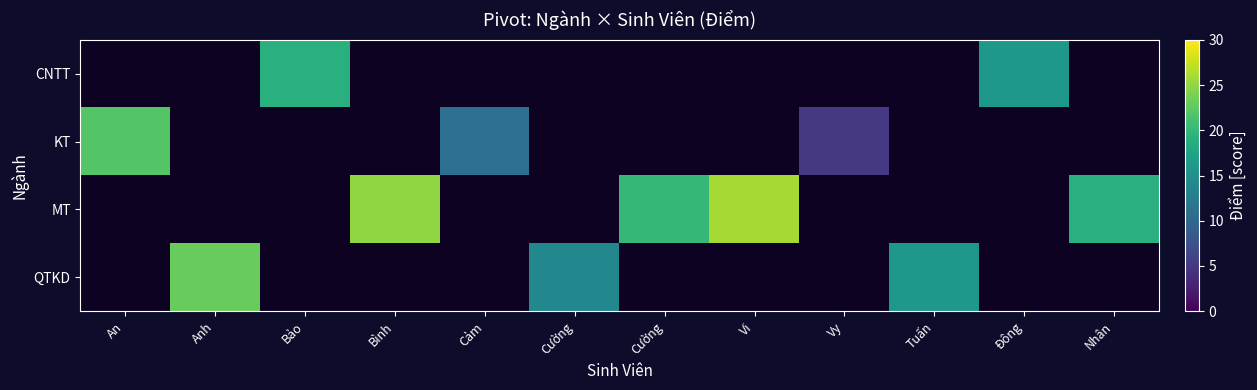

Which category has the lowest value in the CNTT series?

An